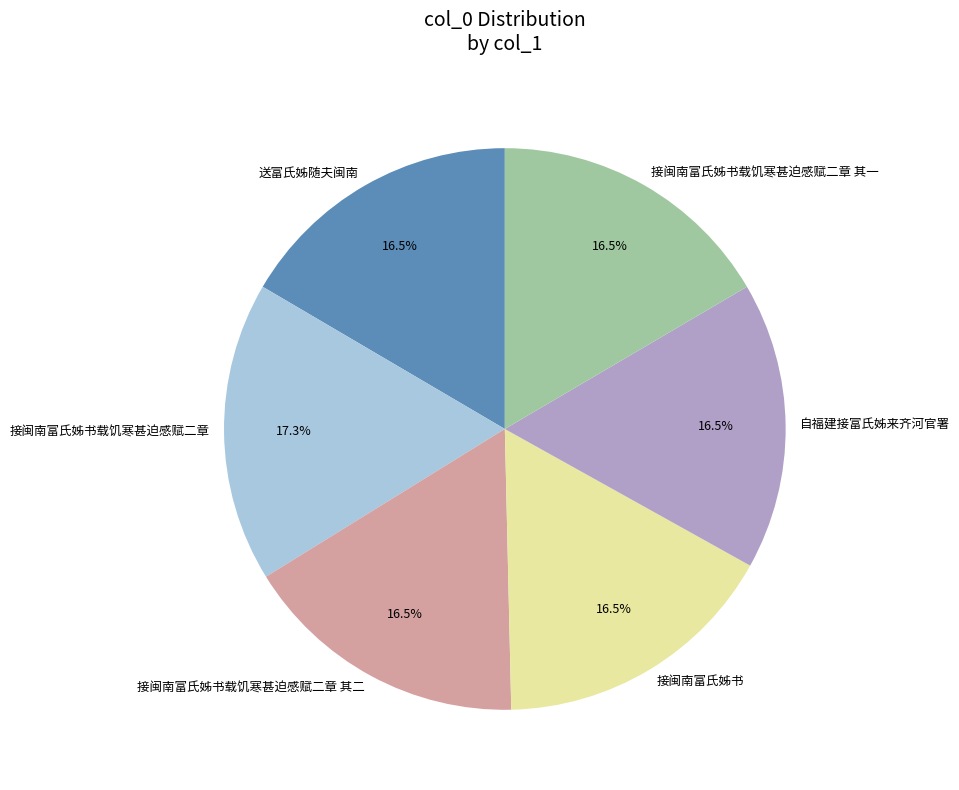

Which category has the biggest portion of the pie?

接闽南富氏姊书载饥寒甚迫感赋二章